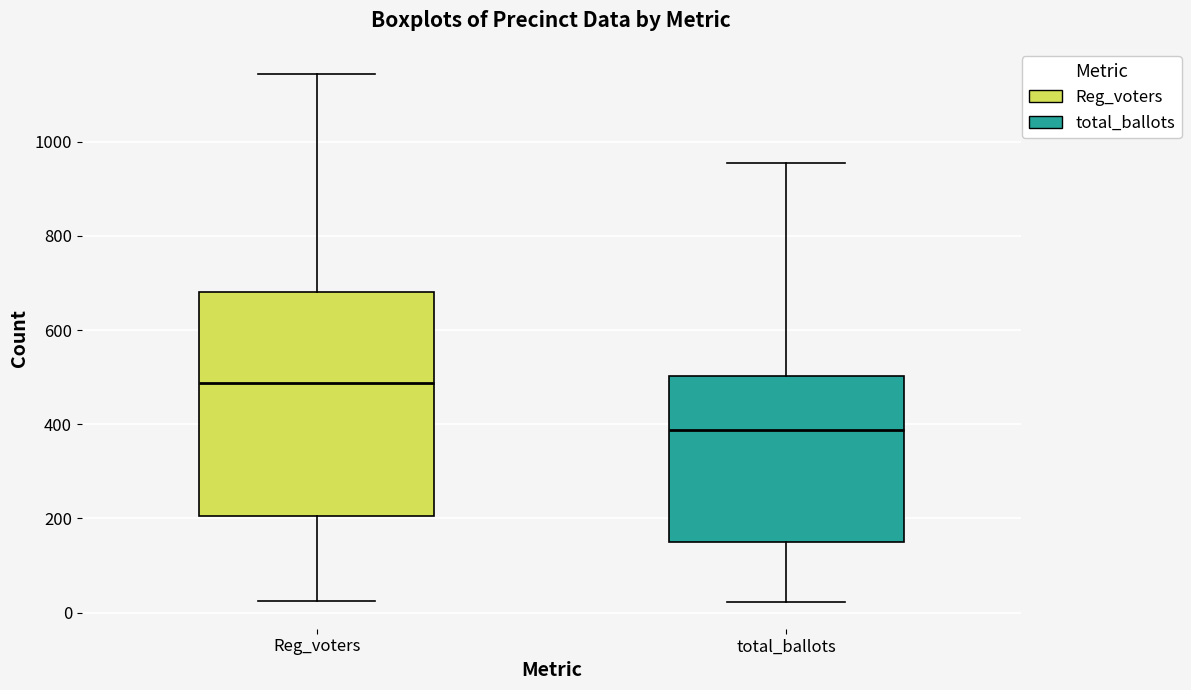

Where does the upper whisker of the box for Reg_voters end on the y-axis? The values are not printed on the chart, so give them approximately, as read against the axis.

1140